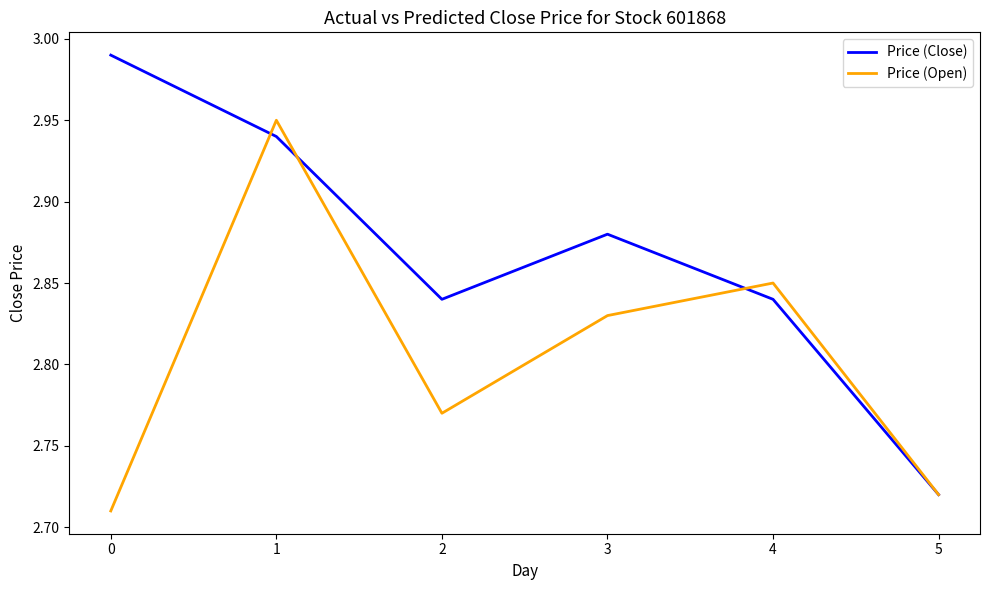

At how many categories does at least one series exceed 2?

6